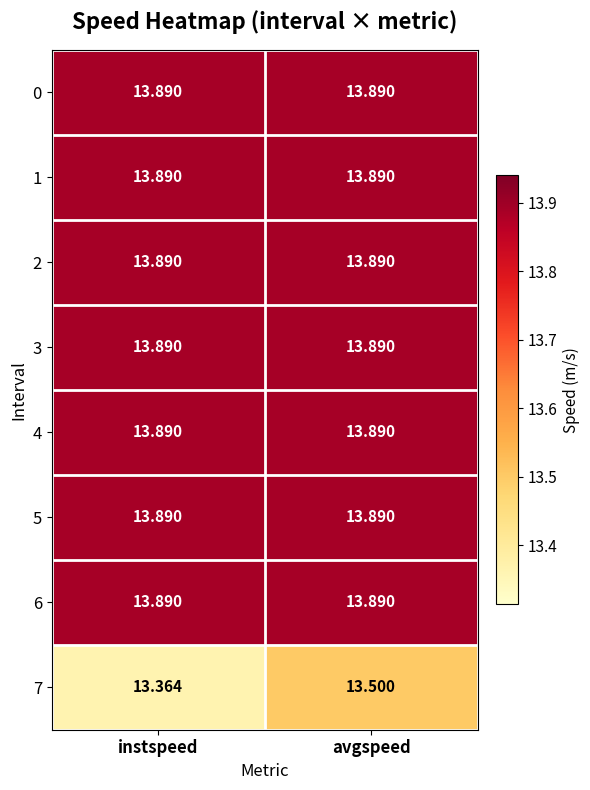

Is the value of 7 at avgspeed greater than the value of 3 at avgspeed?

No